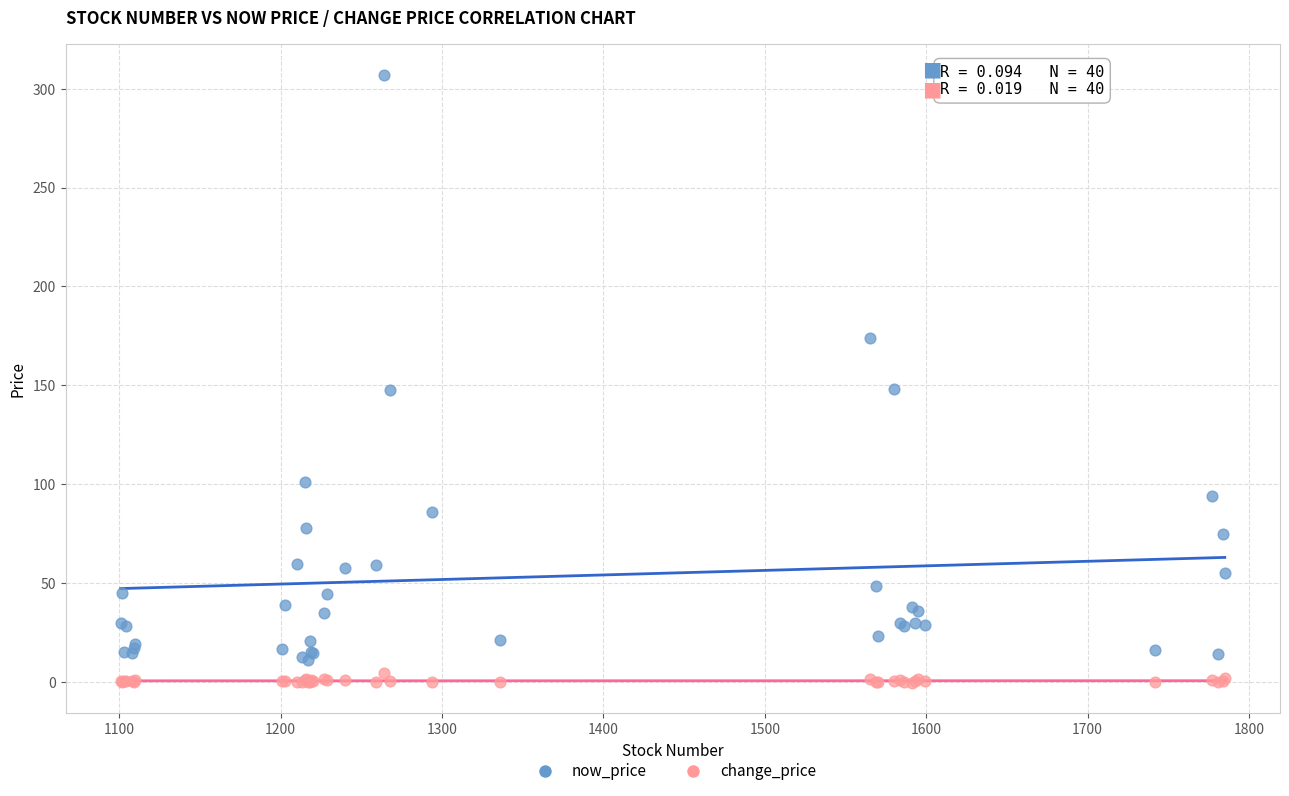

What is the X range (max minus min) for the scatter plot?

684.0